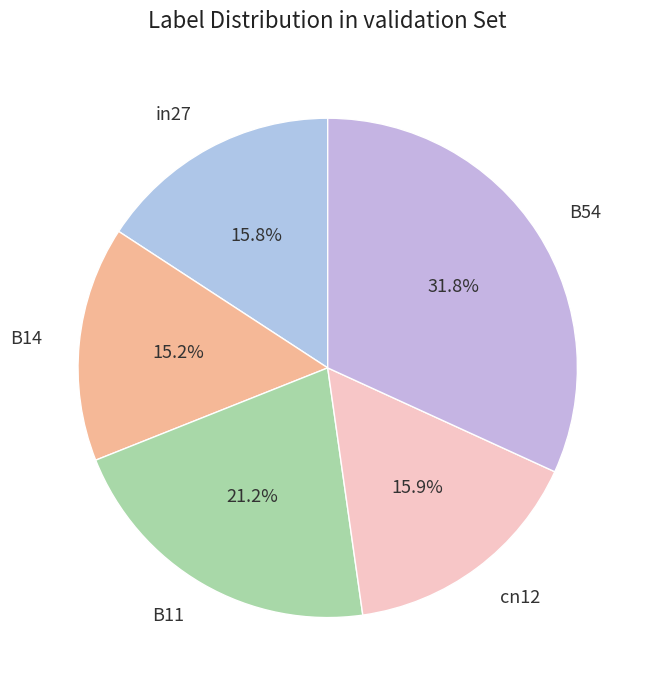

Does B14 account for over 50% of the chart?

No